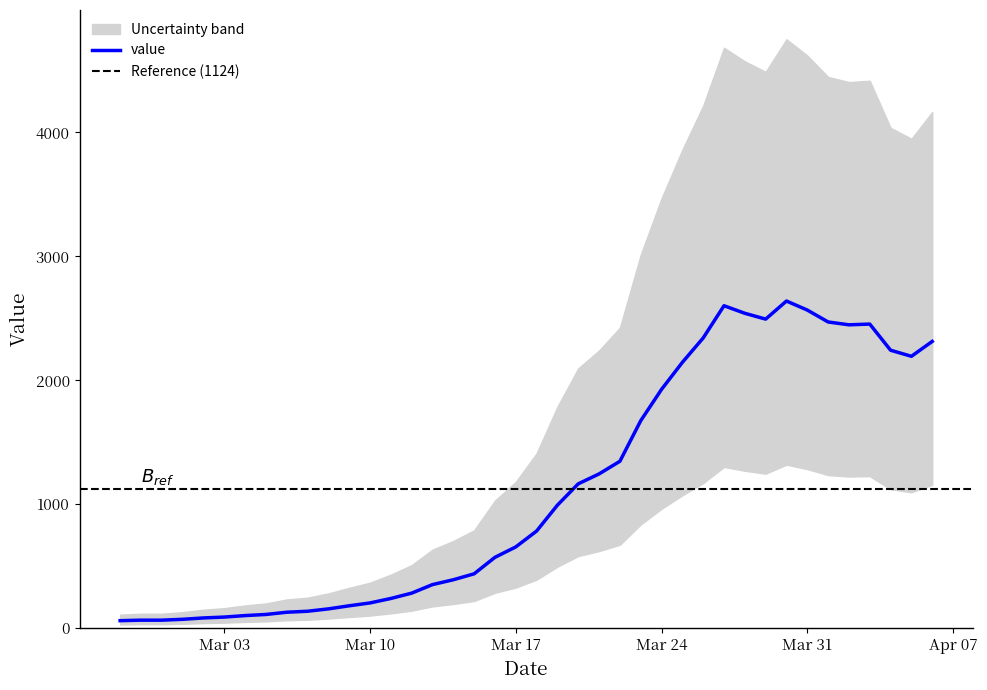

Is this an area chart (filled region under the line)?

No